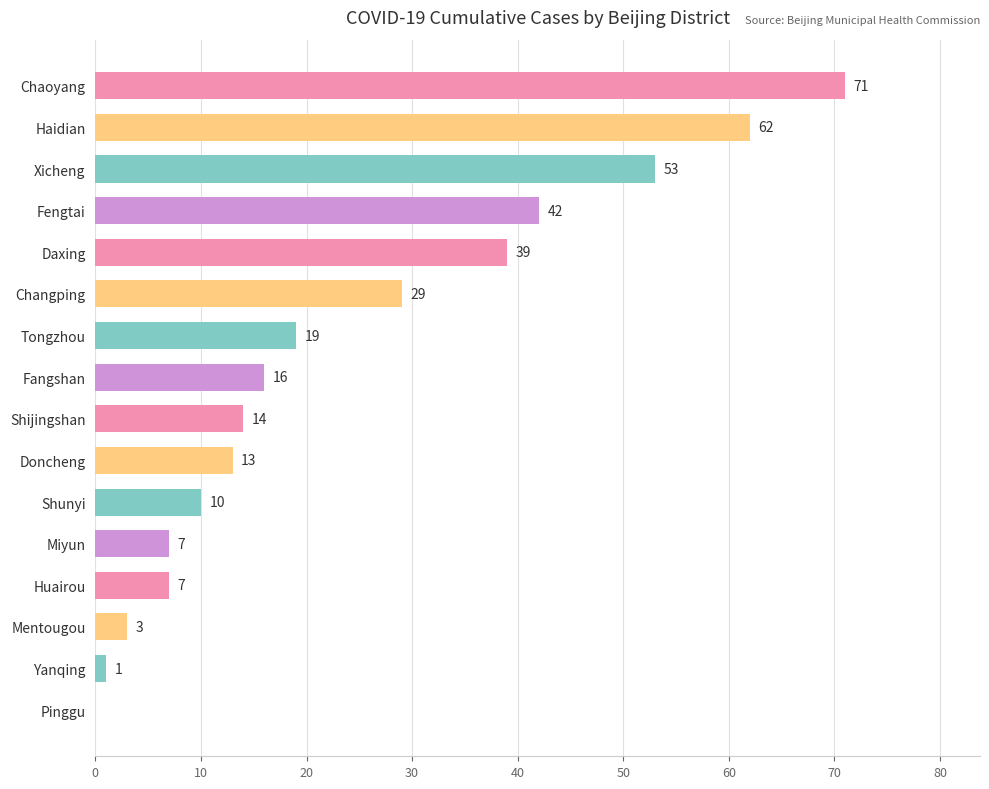

Where is the data nearest to the value 35?

Daxing